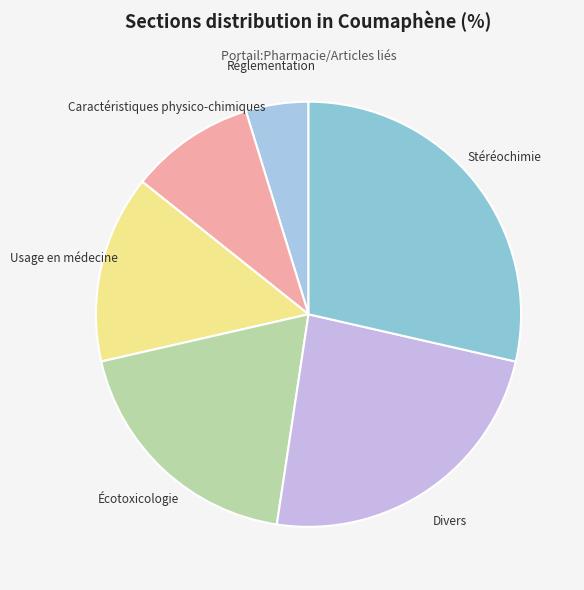

Count the number of slices in the pie.

6